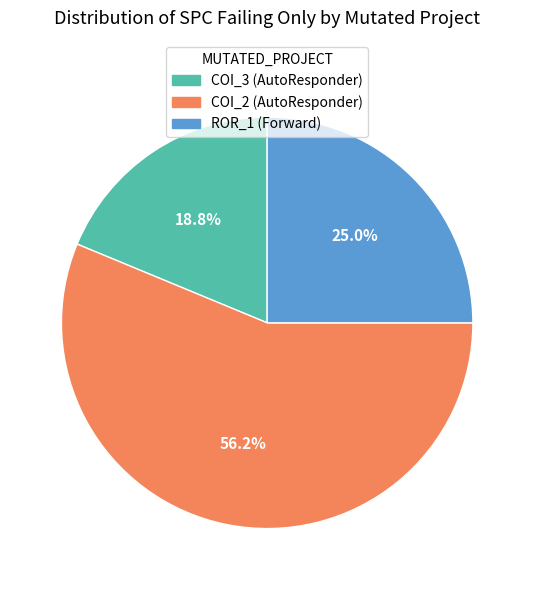

Rank the categories by value from highest to lowest.

COI_2 (AutoResponder), ROR_1 (Forward), COI_3 (AutoResponder)